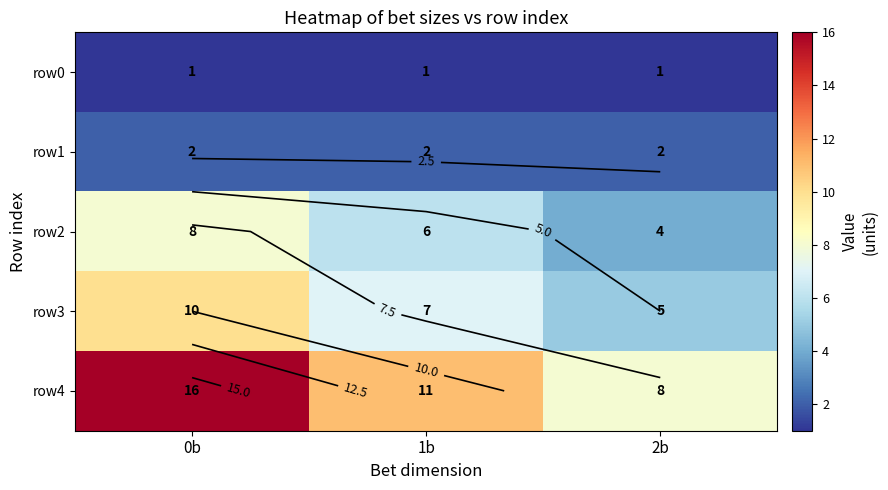

At 2b, list the series in order from smallest to largest.

row0, row1, row2, row3, row4